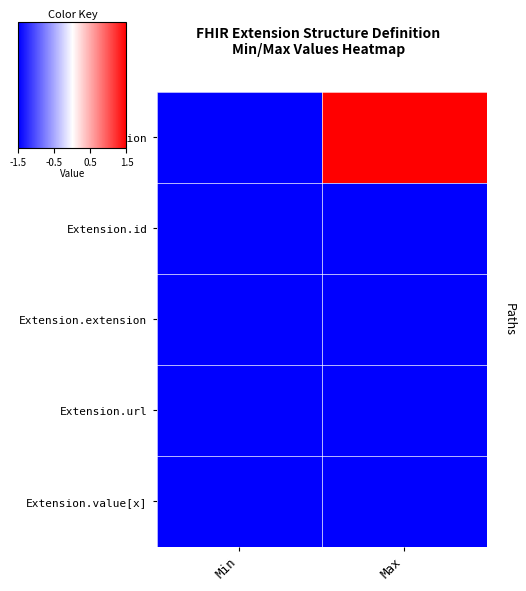

Between Min and Max, which series saw the biggest shift?

Extension